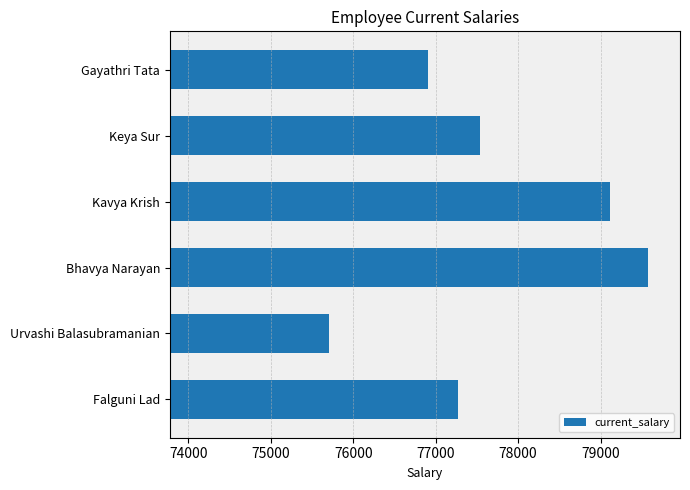

What is the maximum value shown in the chart?

79577.3